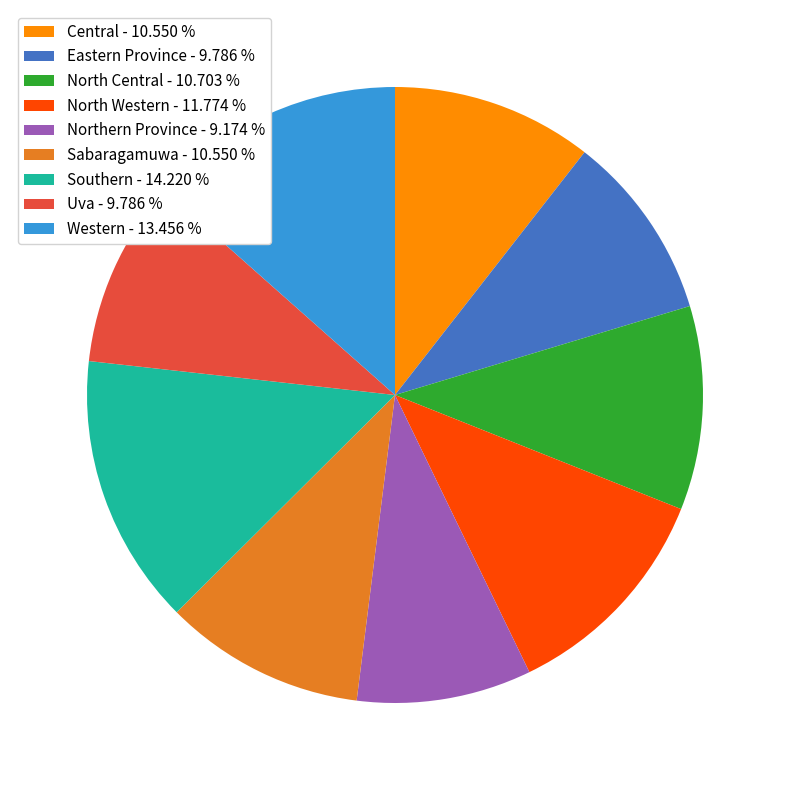

Which slice is the smallest?

Northern Province